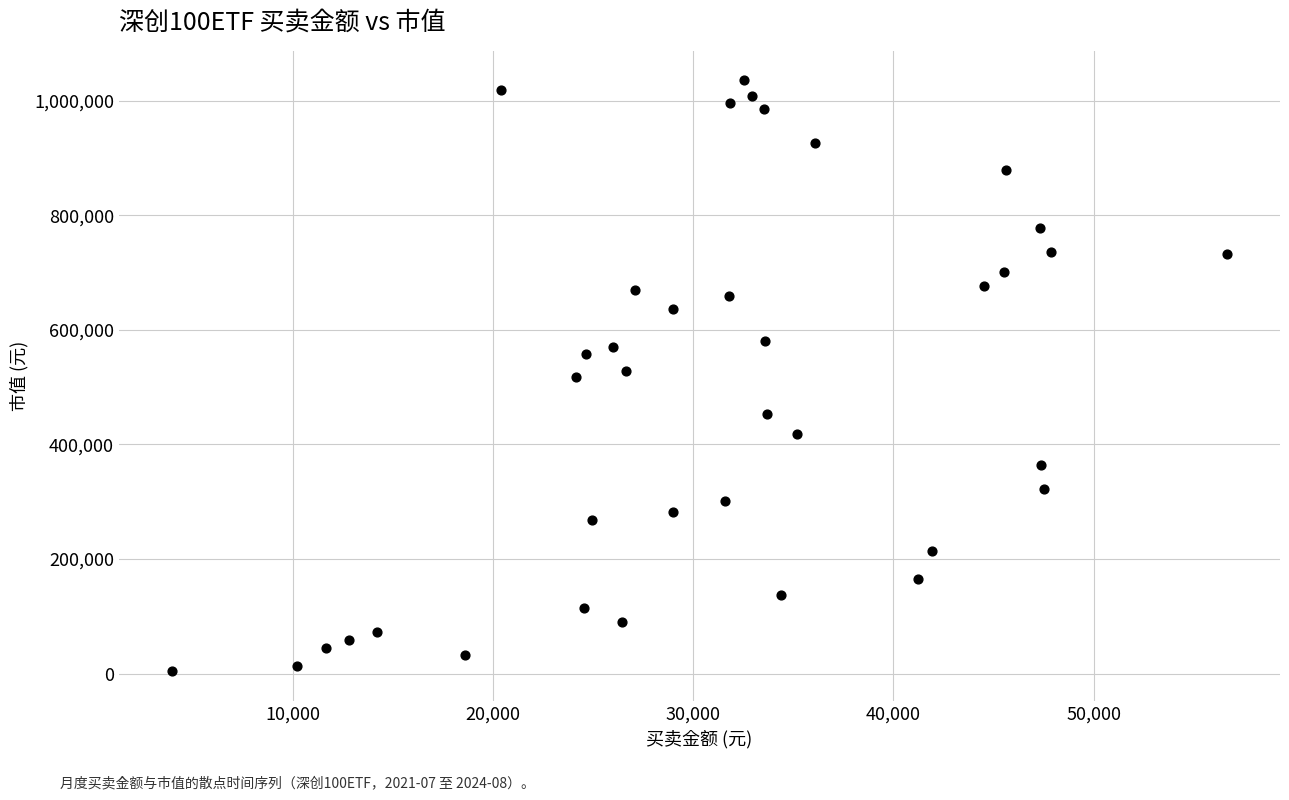

What is the range of Y values (max minus min)?

1031324.0